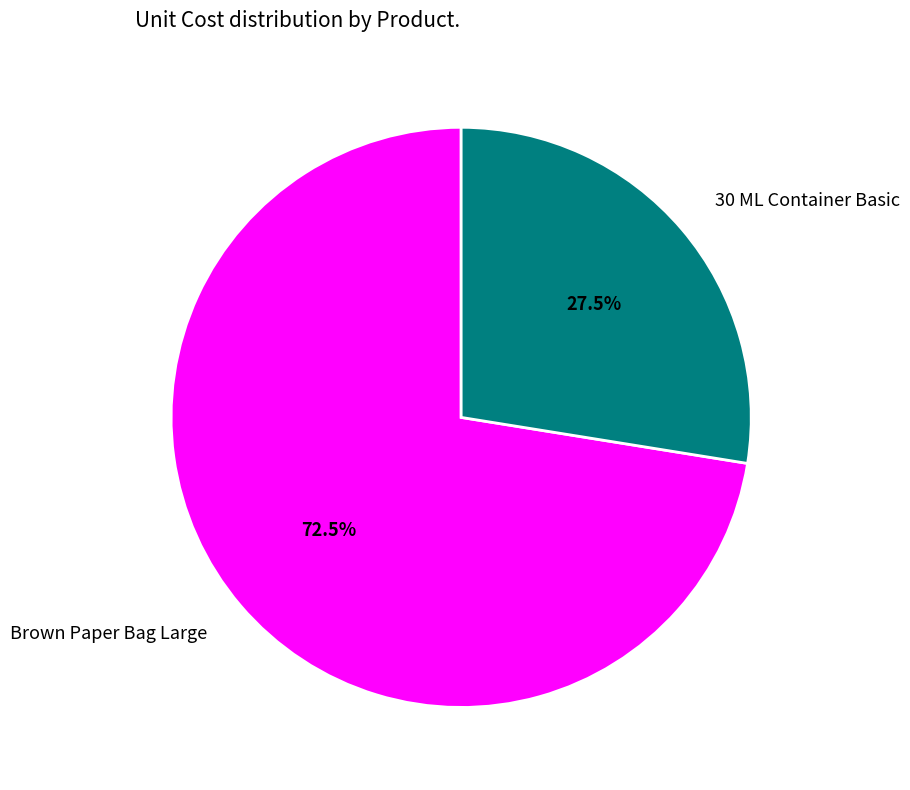

What is the ratio of the value at 30 ML Container Basic to the value at Brown Paper Bag Large?

0.4